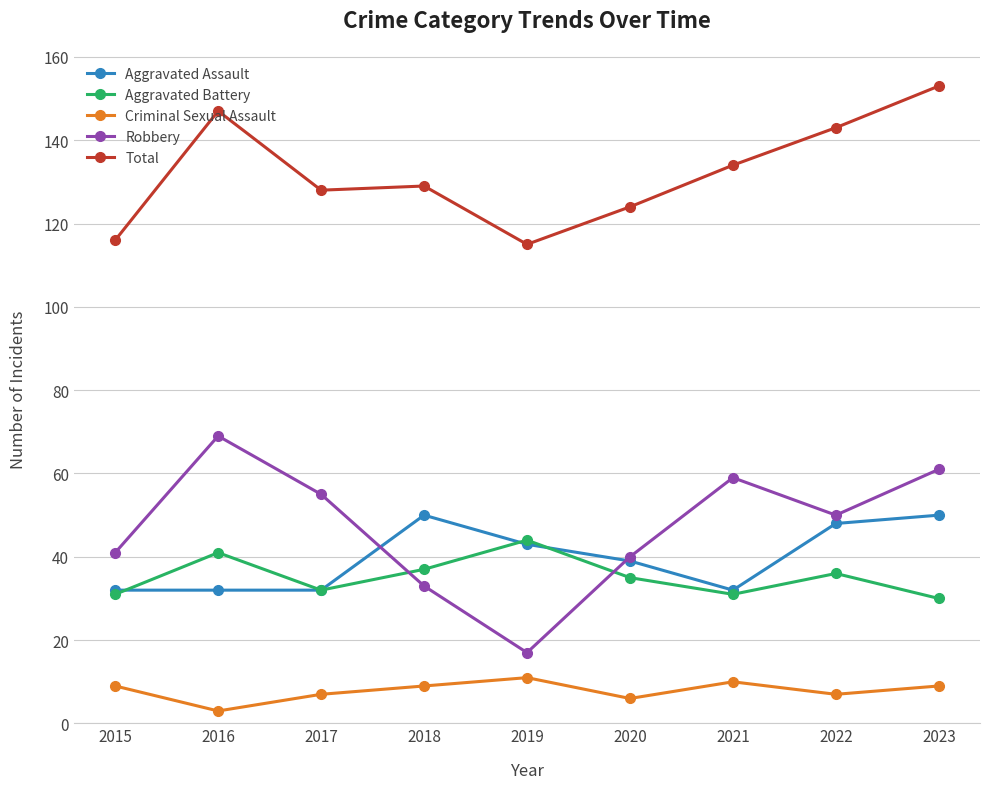

Where is Total nearest to the value 134?

2021